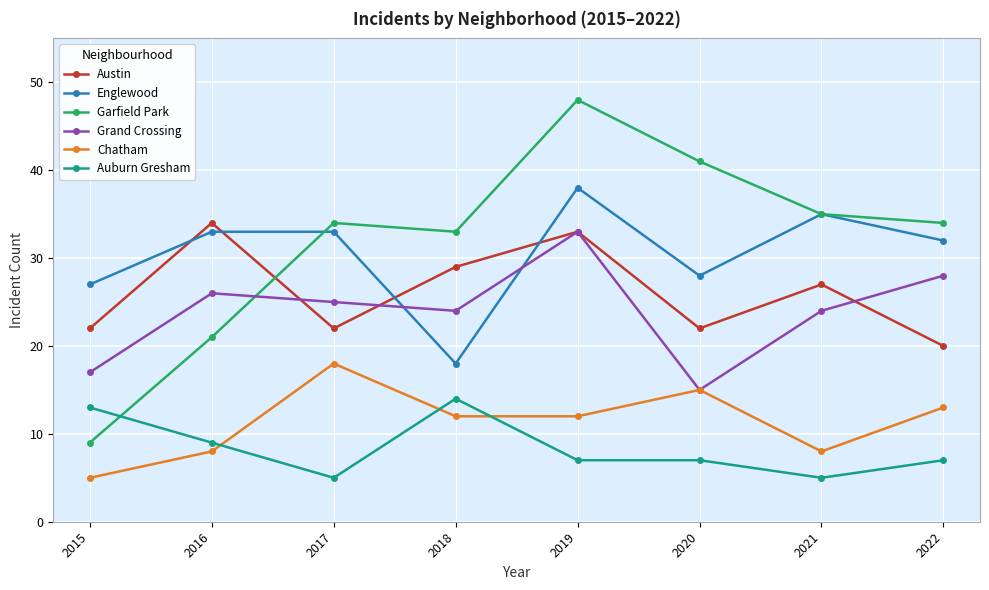

True or false: Chatham has more than 2 points higher than both neighbors.

False